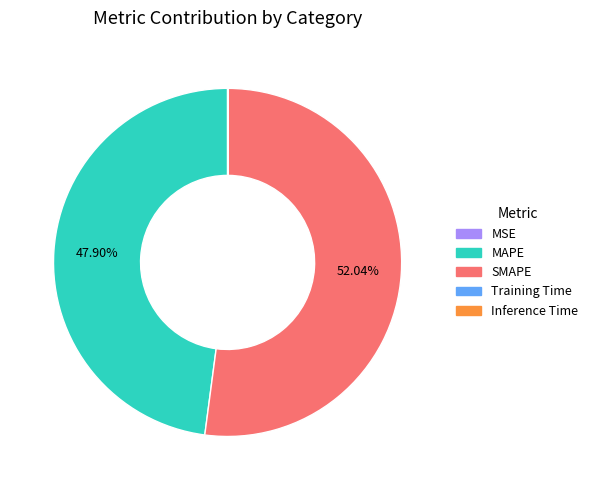

Is the sum of MAPE and SMAPE greater than half?

Yes